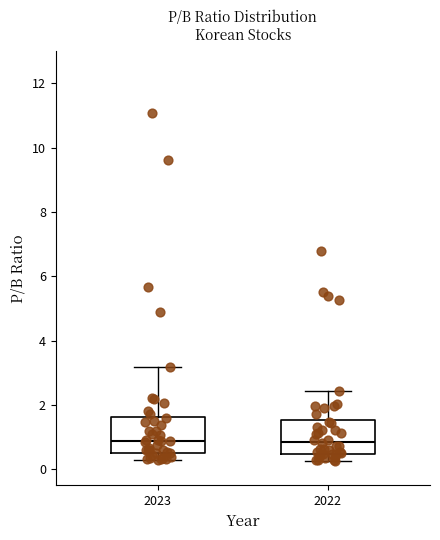

Reading left to right, read every box against the y-axis: the position of its median line, the range the box covers, and the ends of its whiskers. The values are not printed on the chart, so give them approximately, as read against the axis.

2023: median 0.8, box 0.6 to 1.6, whiskers 0.2 to 3.2
2022: median 0.8, box 0.4 to 1.6, whiskers 0.2 to 2.4